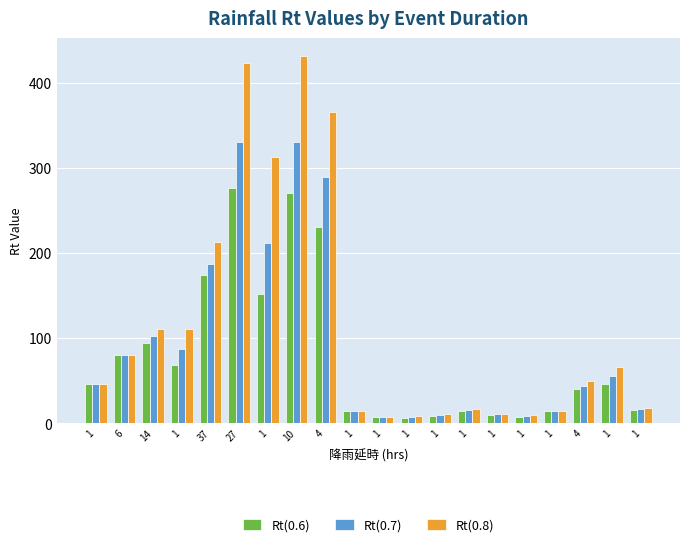

How many data points does each series have?

20